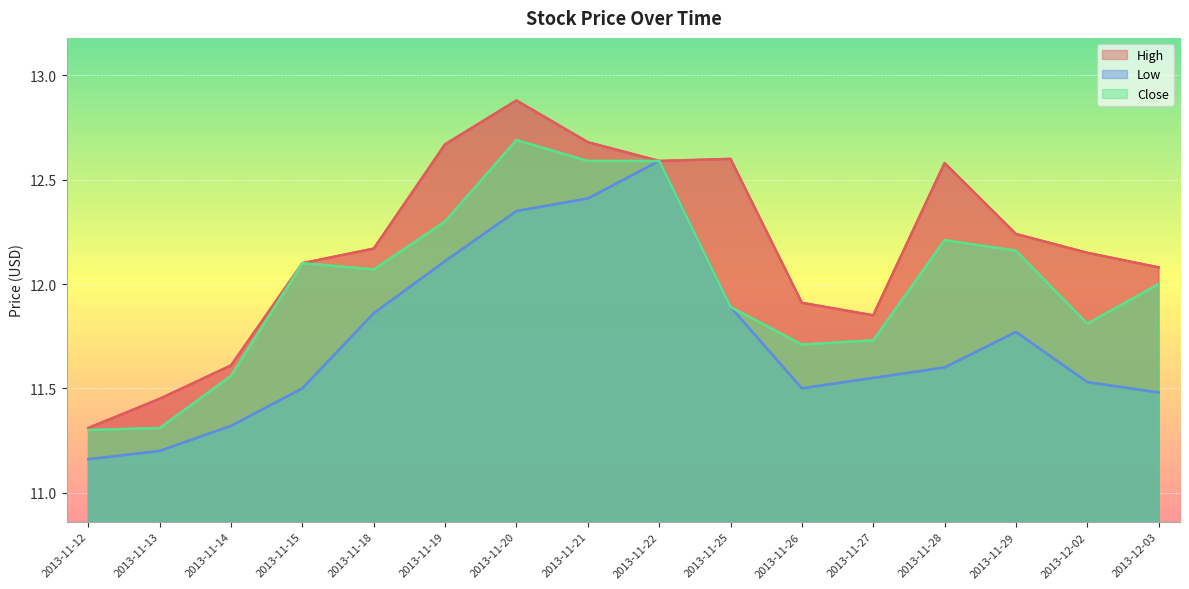

Which label corresponds to the largest value in the chart?

2013-11-20